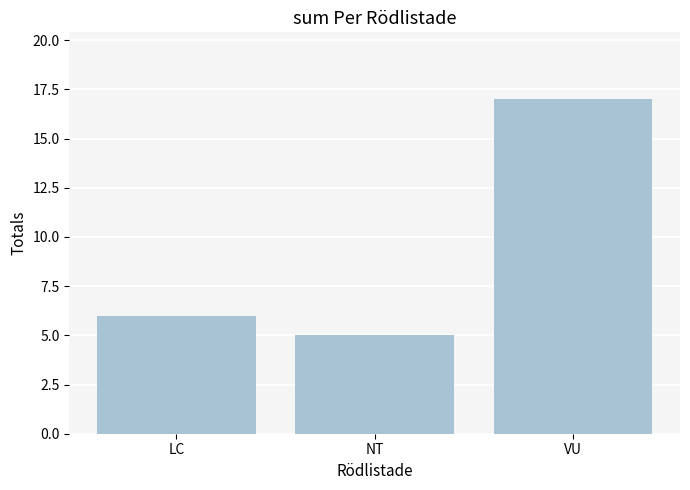

Rank the categories by value from highest to lowest.

VU, LC, NT